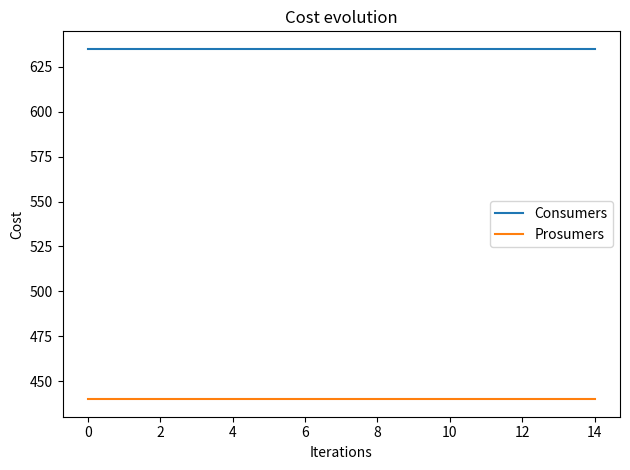

Rank the series by their average value, from highest to lowest.

Consumers, Prosumers